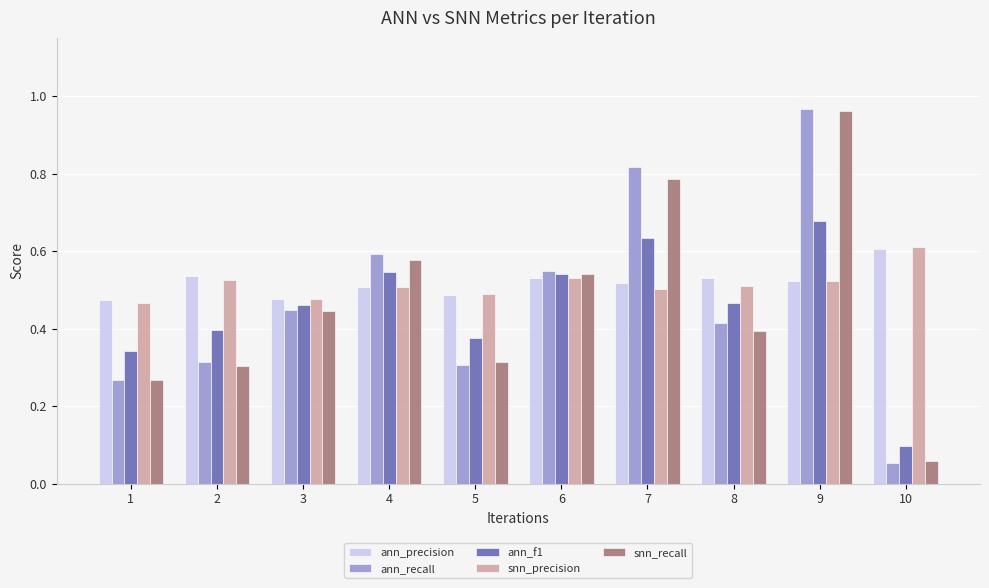

What is the sum of all ann_precision values?

5.2